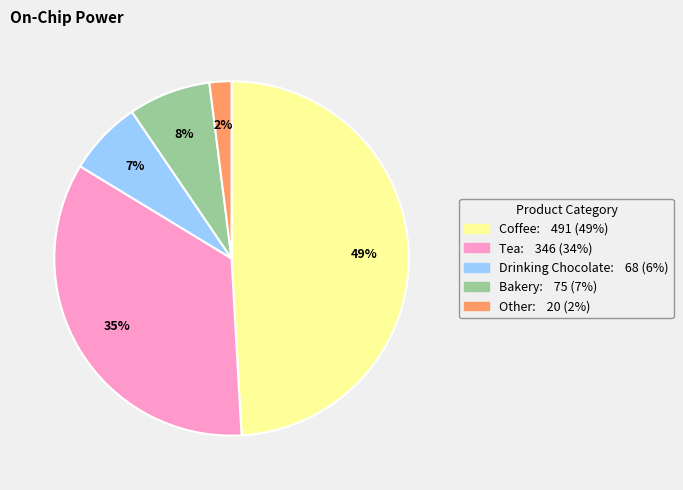

To the nearest percent, what is the combined percentage of Drinking Chocolate and Other?

9%